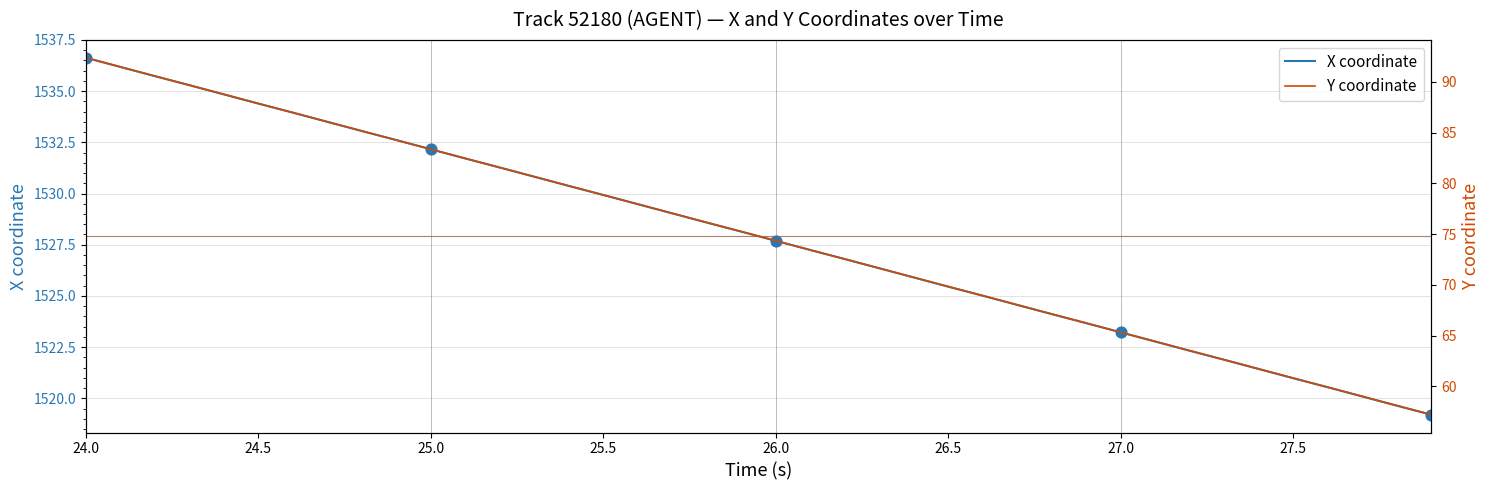

Which series has the widest spread of Y values?

Y coordinate